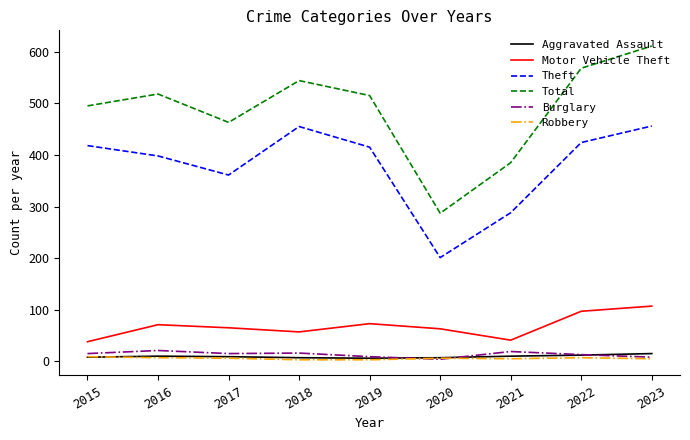

The value of Total at 2021 is 385. True or false?

True